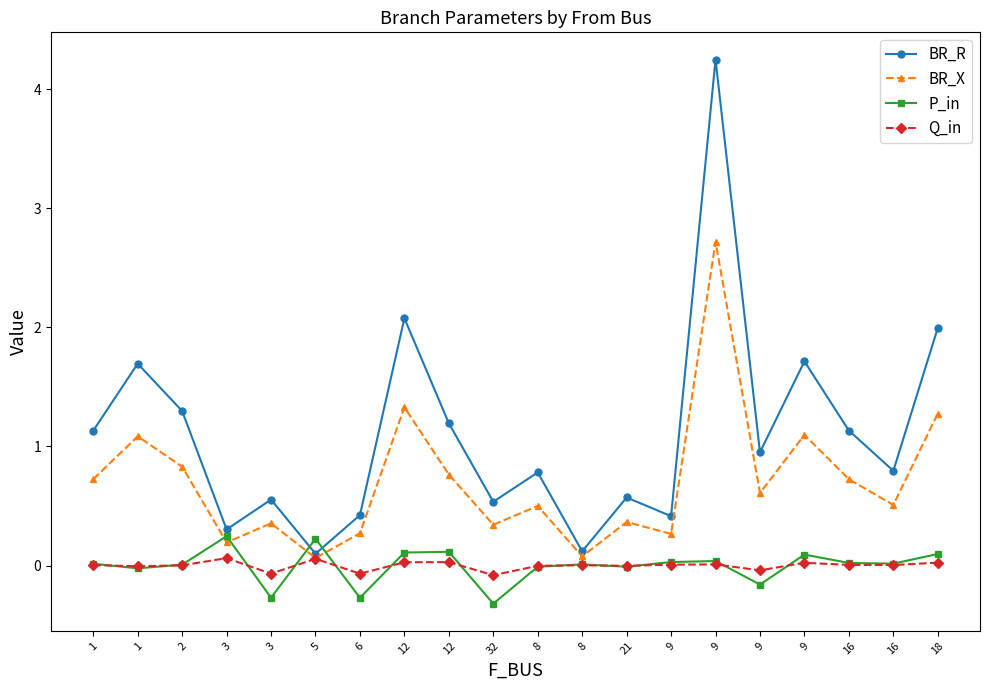

Reading left to right, extract all data points from this chart.

BR_R: 1=1.1	1=1.7	2=1.3	3=0.3	3=0.6	5=0.1	6=0.4	12=2.1	12=1.2	32=0.5	8=0.8	8=0.1	21=0.6	9=0.4	9=4.2	9=1.0	9=1.7	16=1.1	16=0.8	18=2.0
BR_X: 1=0.7	1=1.1	2=0.8	3=0.2	3=0.4	5=0.1	6=0.3	12=1.3	12=0.8	32=0.3	8=0.5	8=0.1	21=0.4	9=0.3	9=2.7	9=0.6	9=1.1	16=0.7	16=0.5	18=1.3
P_in: 1=0.0	1=-0.0	2=0.0	3=0.2	3=-0.3	5=0.2	6=-0.3	12=0.1	12=0.1	32=-0.3	8=-0.0	8=0.0	21=-0.0	9=0.0	9=0.0	9=-0.2	9=0.1	16=0.0	16=0.0	18=0.1
Q_in: 1=0.0	1=-0.0	2=0.0	3=0.1	3=-0.1	5=0.1	6=-0.1	12=0.0	12=0.0	32=-0.1	8=-0.0	8=0.0	21=-0.0	9=0.0	9=0.0	9=-0.0	9=0.0	16=0.0	16=0.0	18=0.0